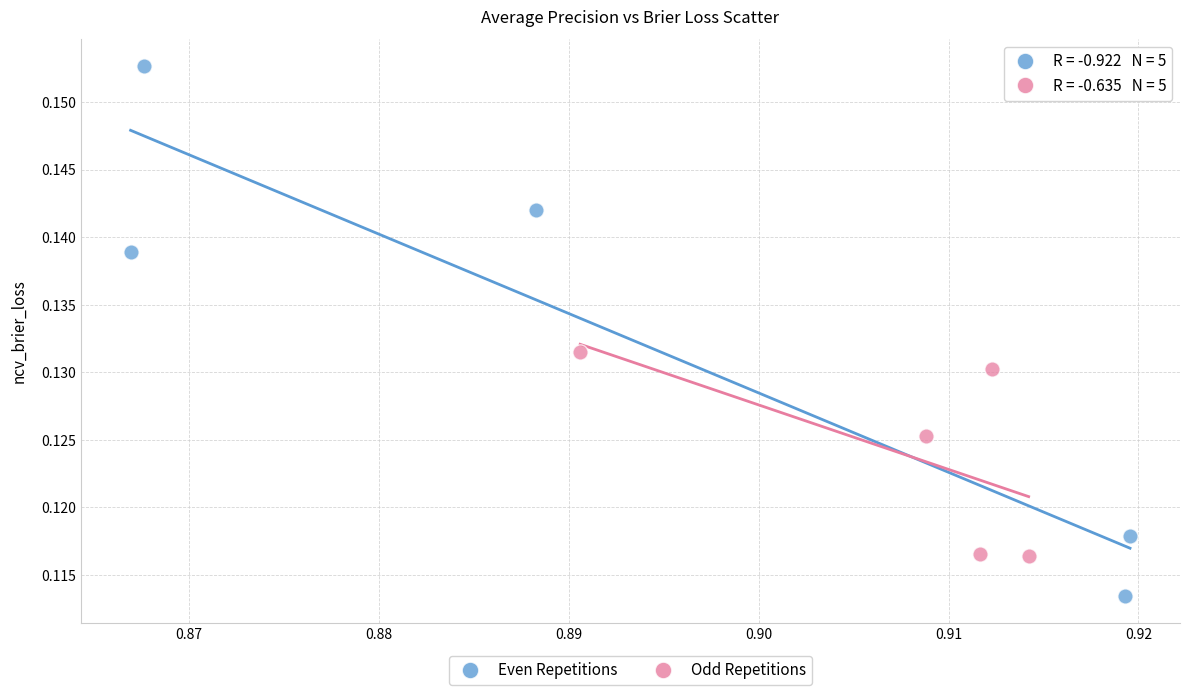

What are all the series names shown in the legend?

Even Repetitions, Odd Repetitions